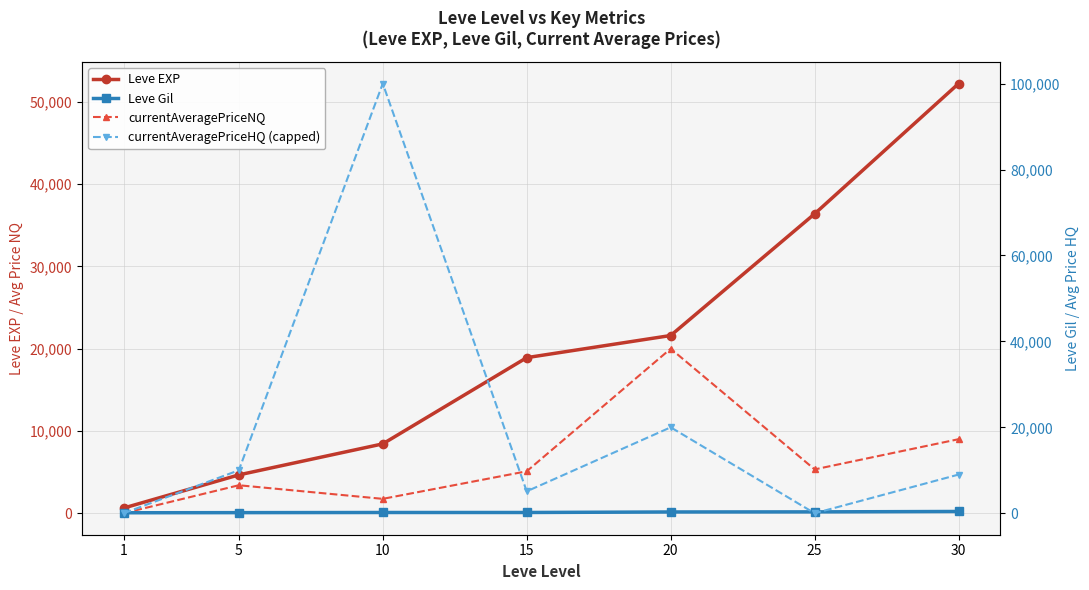

How many values in the currentAveragePriceHQ (capped) series are below 9000?

3